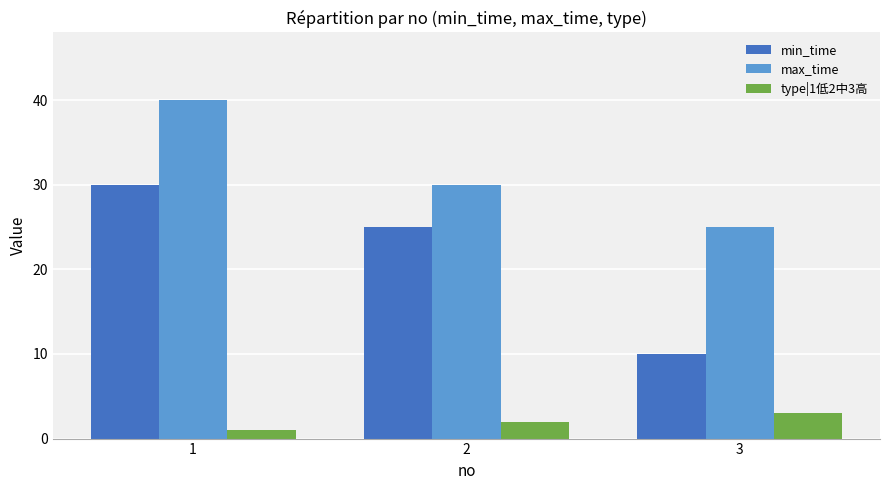

At which category is the sum across all series the highest?

1